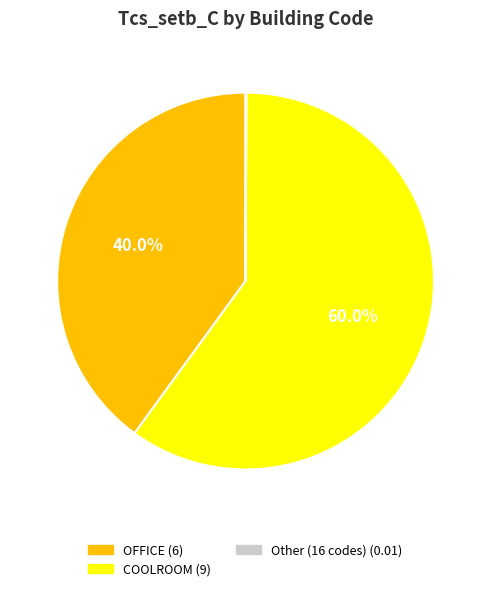

Which category has the biggest portion of the pie?

COOLROOM